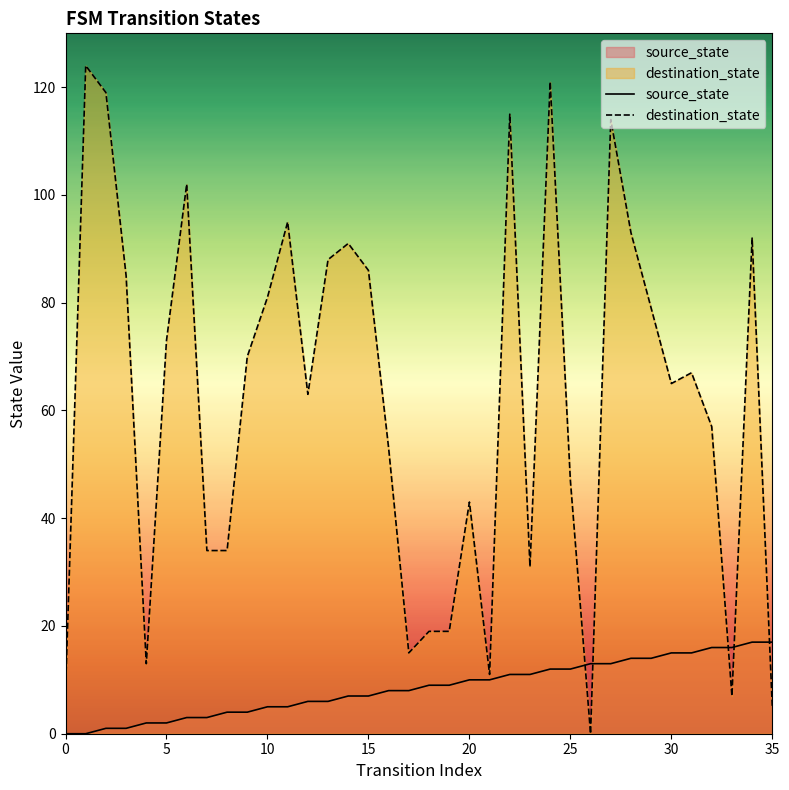

Which series has the largest total across all categories?

destination_state